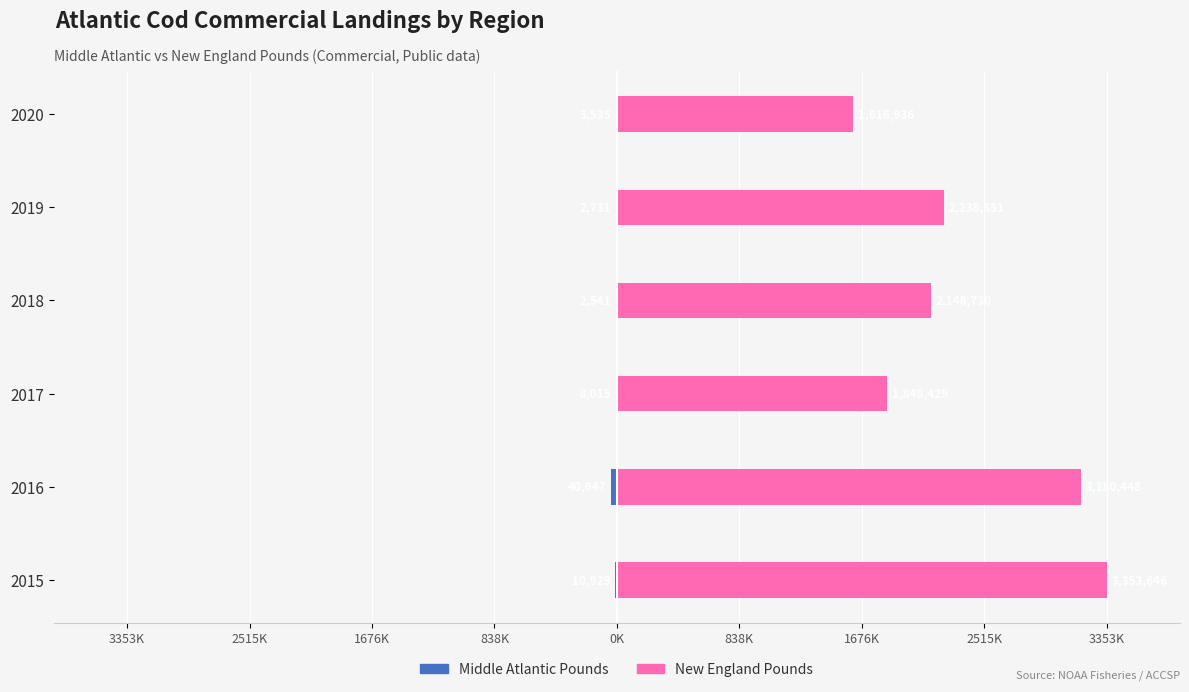

What are all the series names shown in the legend?

Middle Atlantic Pounds, New England Pounds